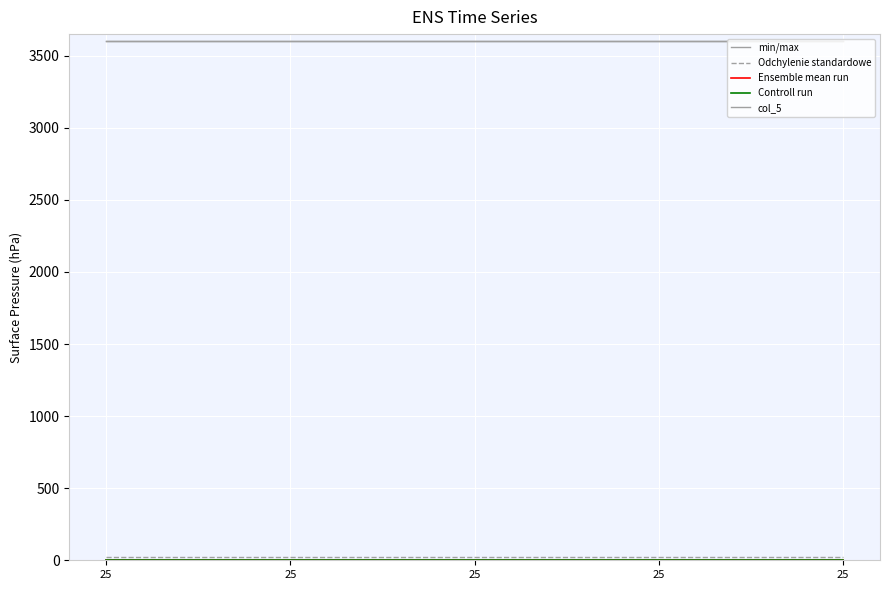

True or false: col_5 has more than 0 interior local peaks.

False